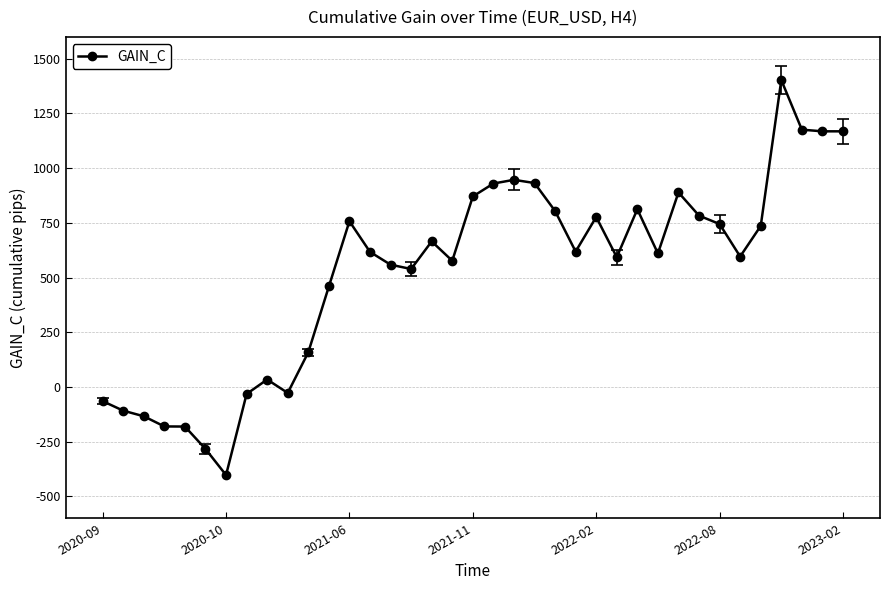

What is the average value?

527.1